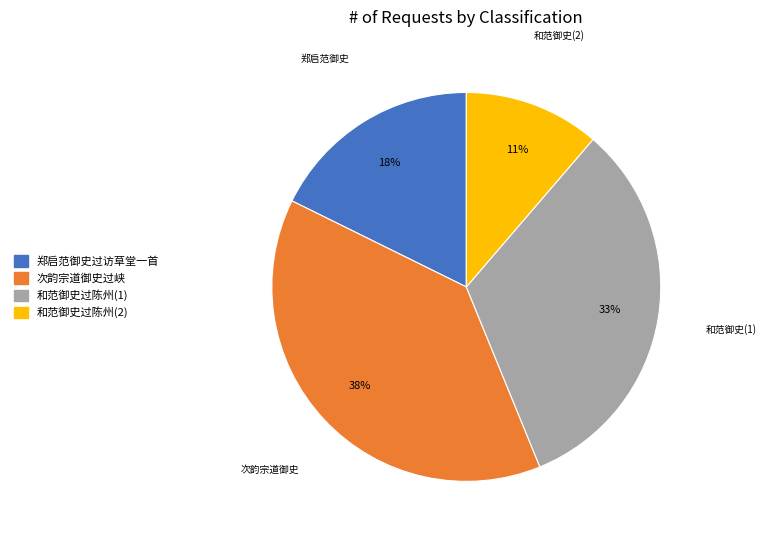

To the nearest percent, what percentage of the pie is 和范御史过陈州(1)?

33%